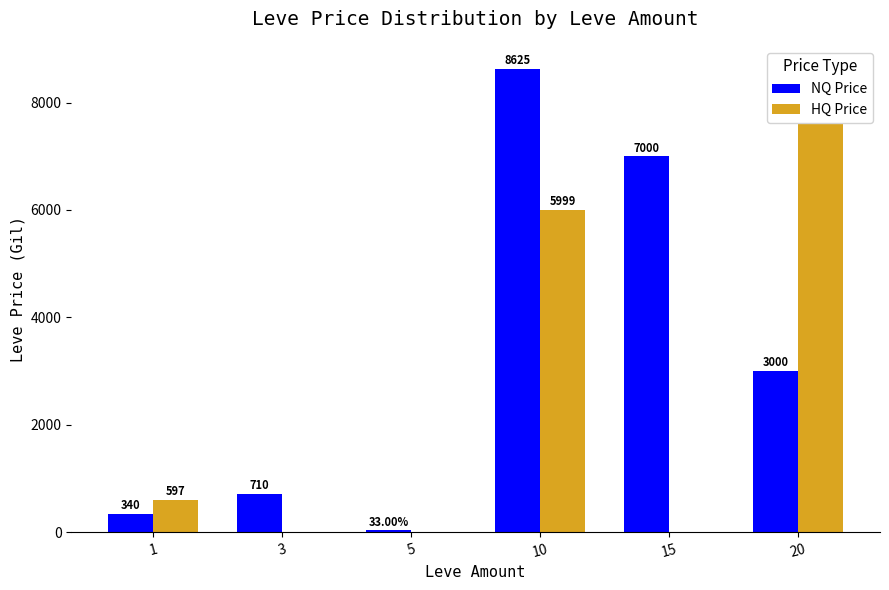

Is the value of NQ Price at 10 greater than the value of HQ Price at 15?

Yes